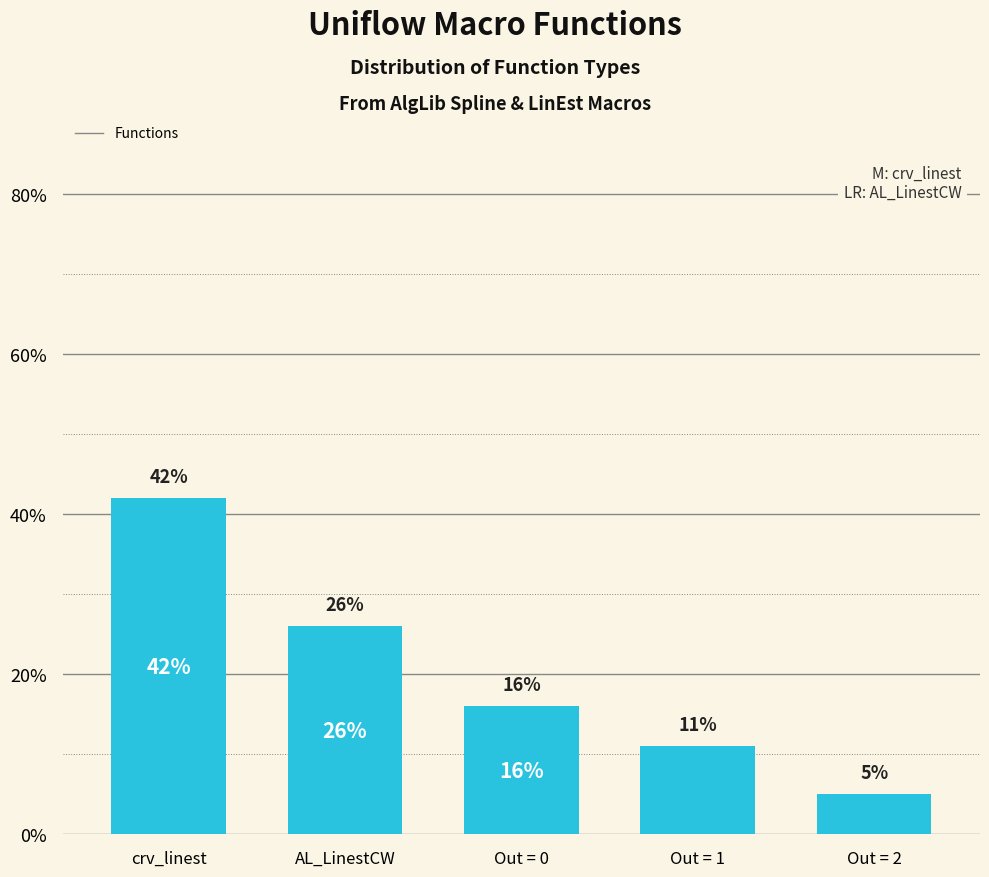

What is the maximum value shown in the chart?

42